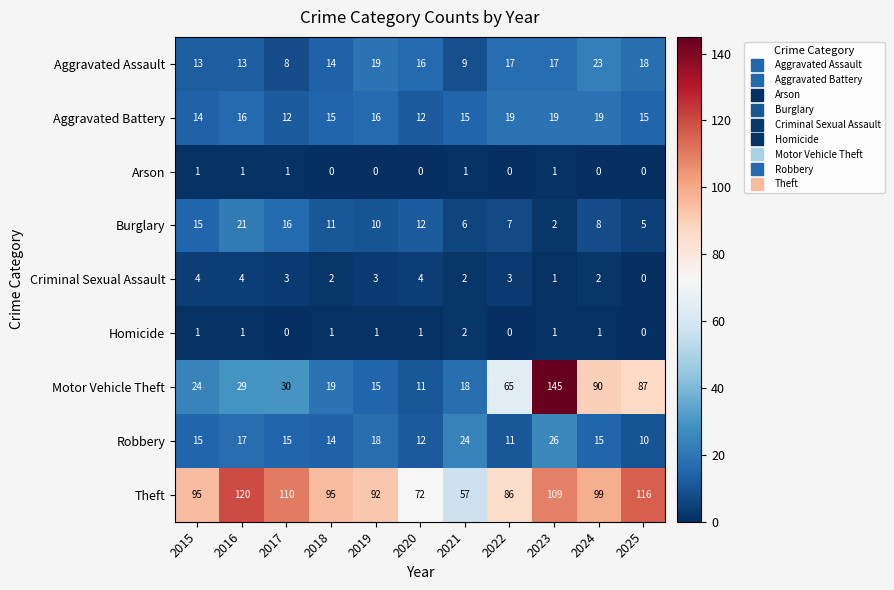

The value of Aggravated Assault at 2018 is 4. True or false?

False